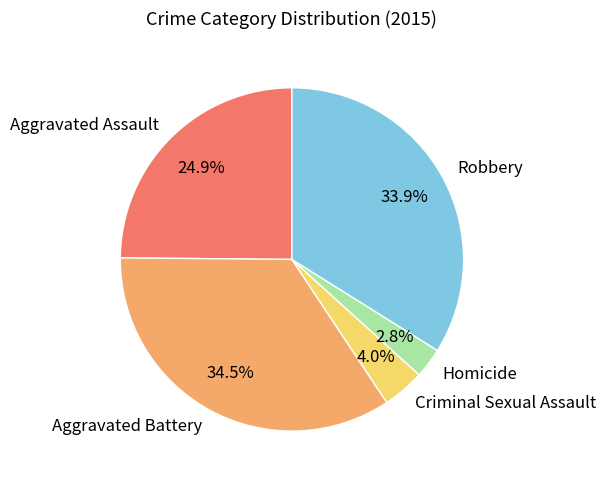

How many slices are in this pie chart?

5